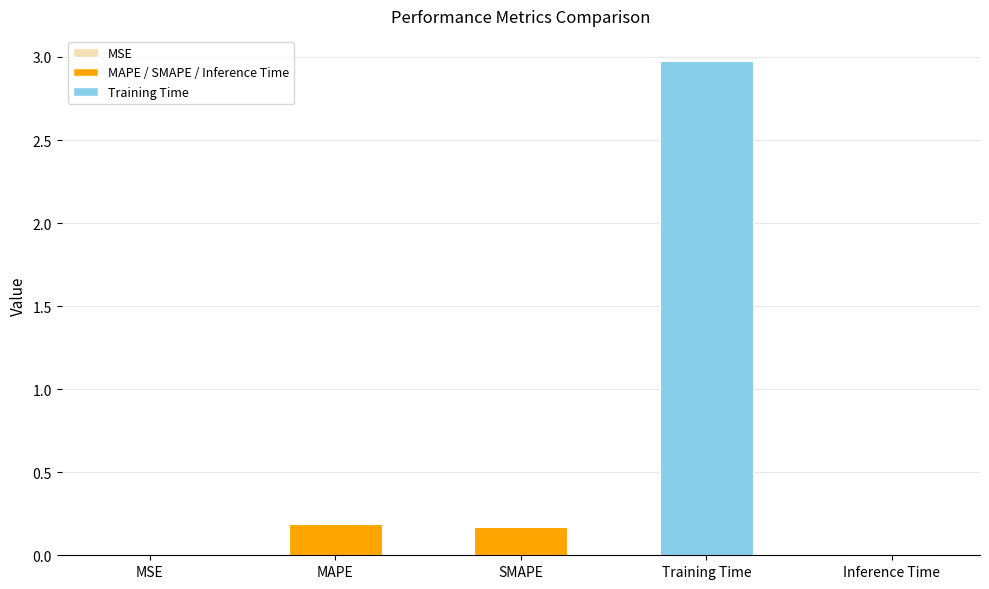

What is the change in value from SMAPE to Training Time?

+2.8